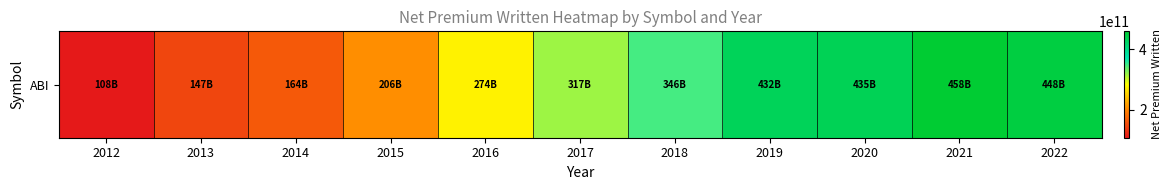

Count the number of categories in the chart.

11